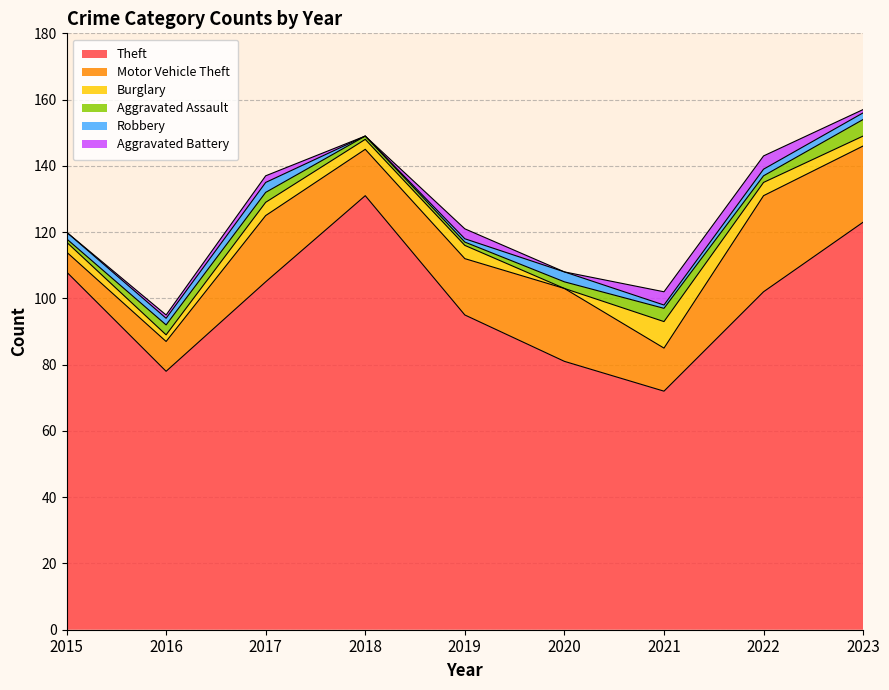

What is the difference between the second highest and second lowest values in the Aggravated Battery series?

4